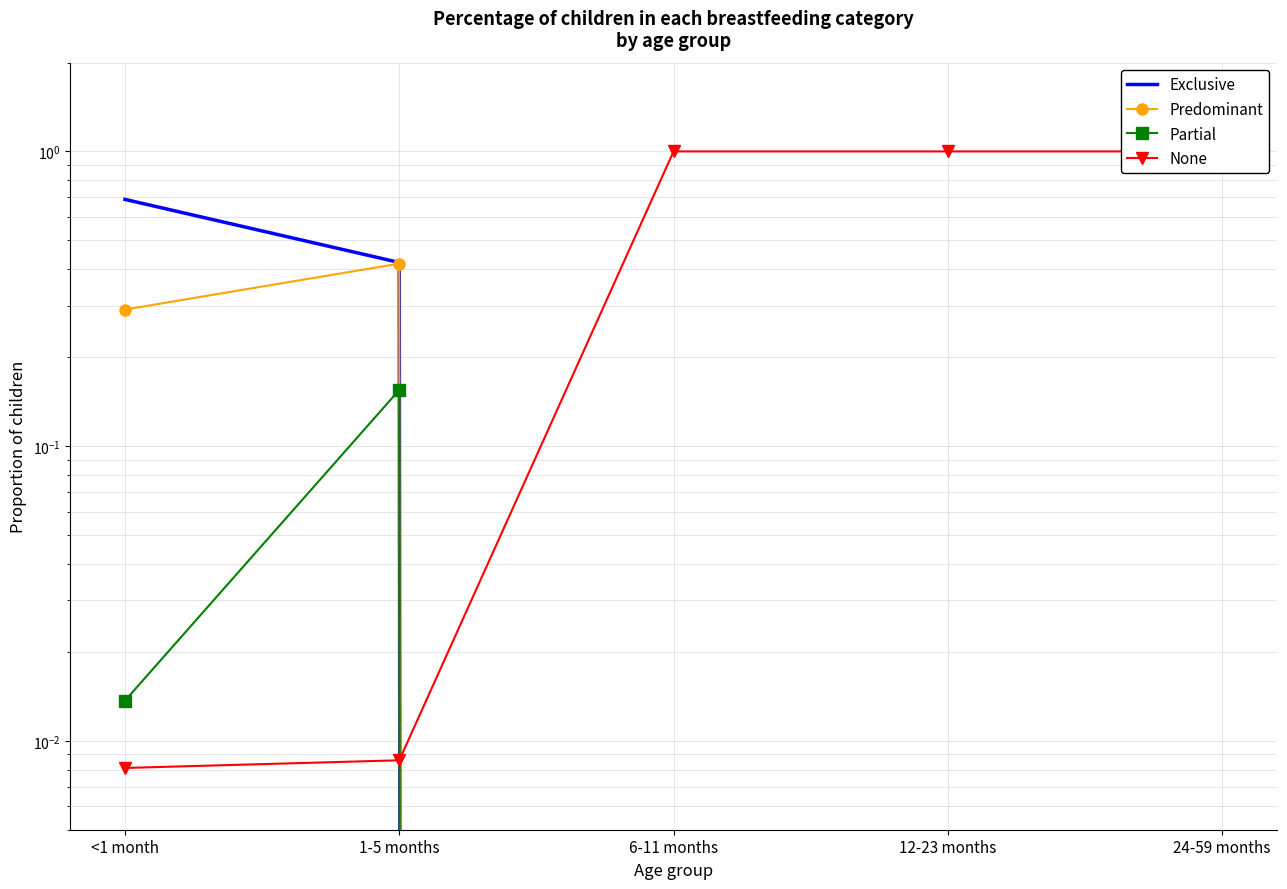

Reading left to right, extract all data points from this chart.

Exclusive: 0.7	0.4	0.0	0.0	0.0
Predominant: 0.3	0.4	0.0	0.0	0.0
Partial: 0.0	0.2	0.0	0.0	0.0
None: 0.0	0.0	1.0	1.0	1.0